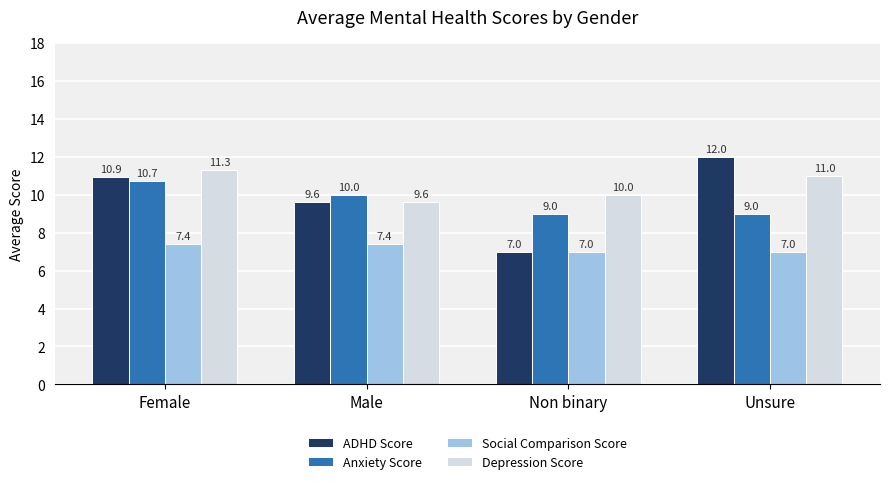

How many distinct data groups are displayed?

4